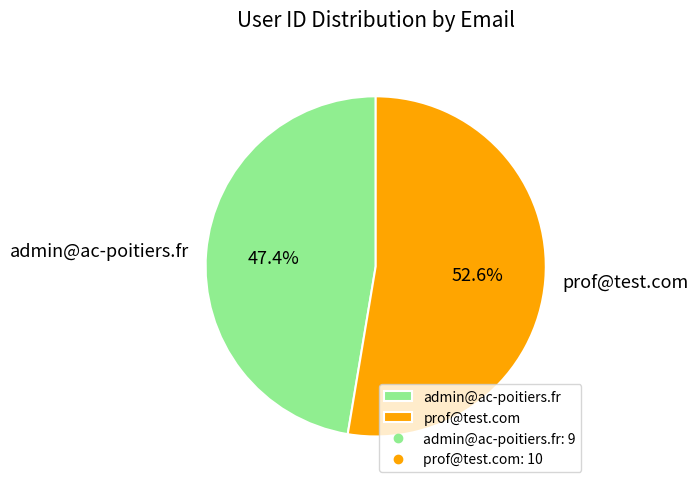

To the nearest percent, what percentage of the pie is prof@test.com?

53%